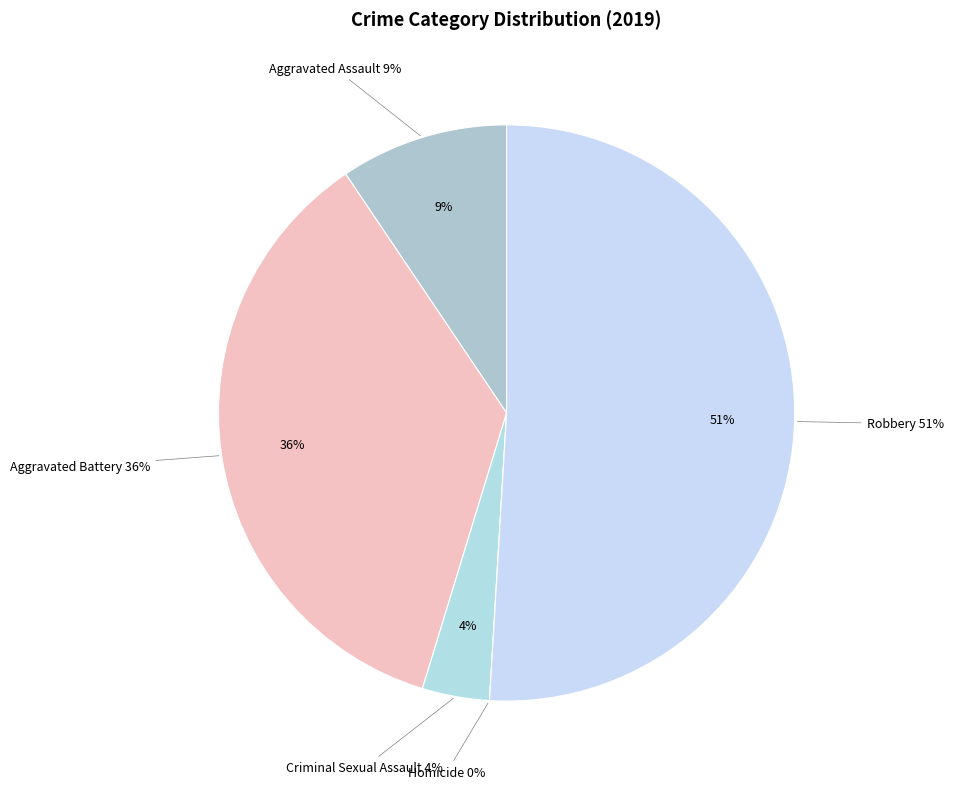

The Aggravated Assault slice represents 9% of the pie. True or false?

True